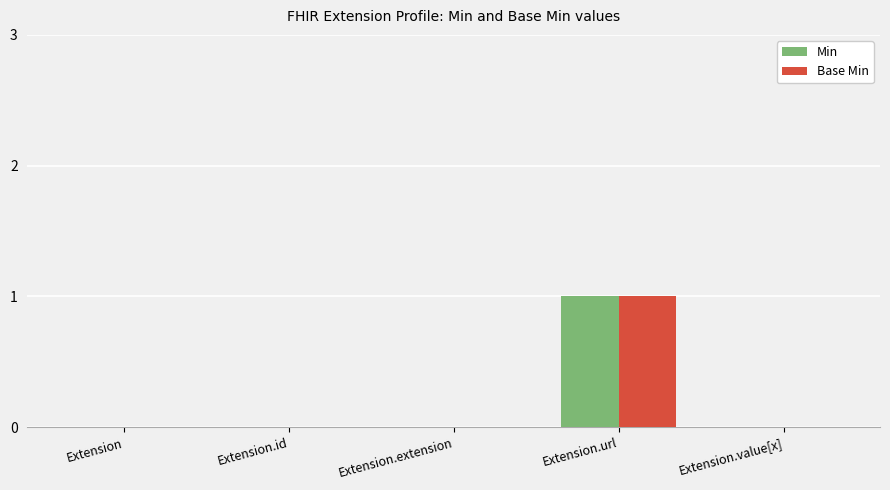

Are the bars grouped side by side (vs. stacked)?

Yes